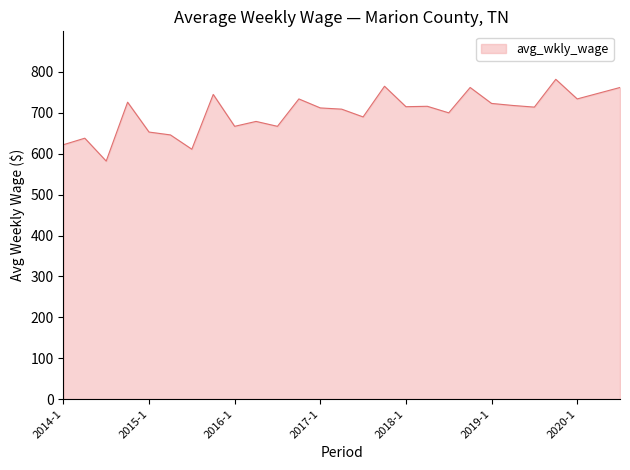

What is the difference between the maximum and minimum values?

200